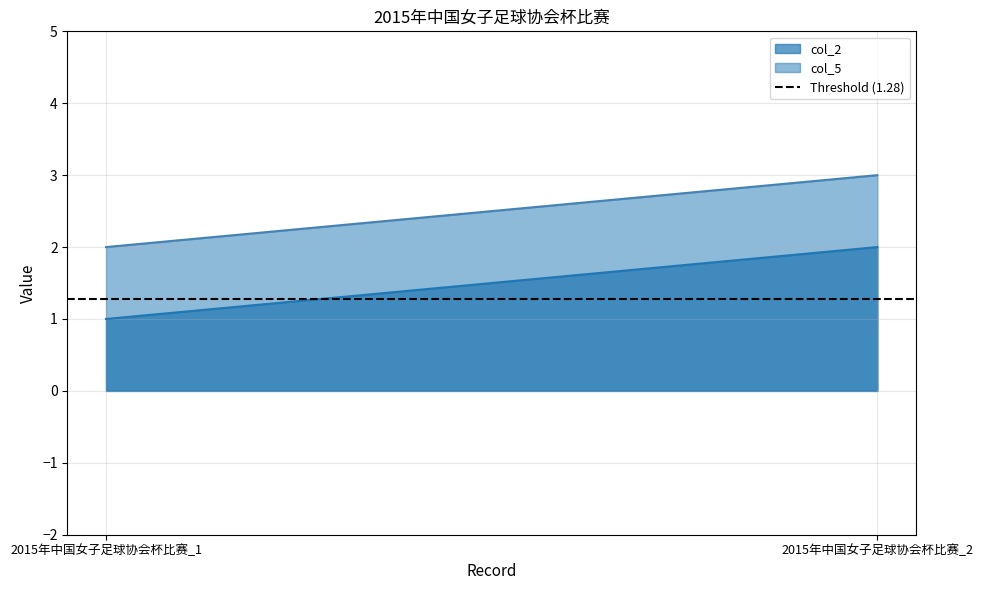

Rank the series at 2015年中国女子足球协会杯比赛_1 from lowest to highest value.

col_2, col_5